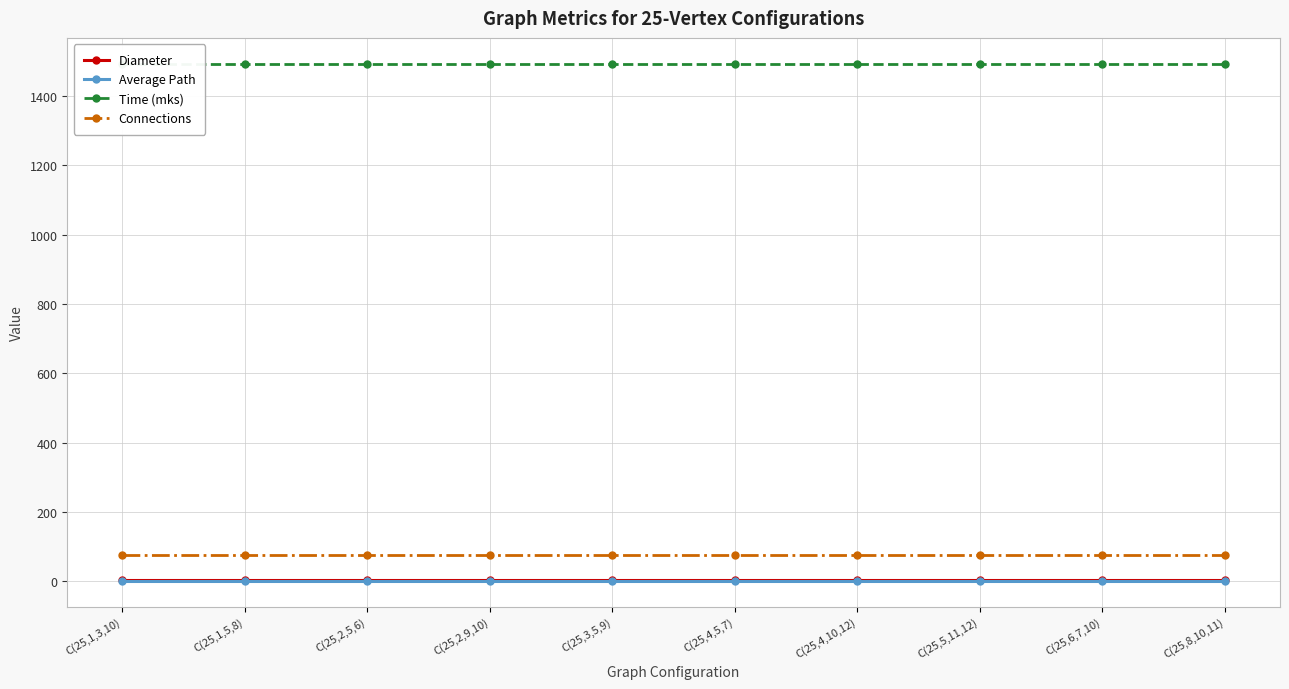

True or false: Time (mks) and Diameter cross at least once.

False